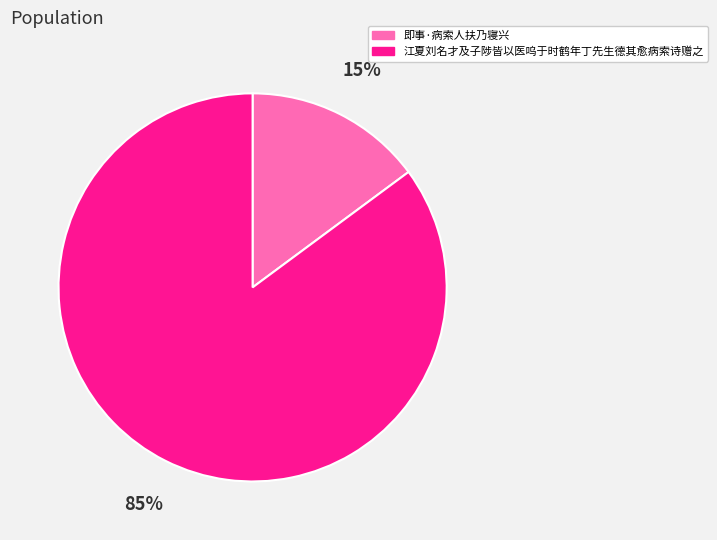

Rank the categories by value from lowest to highest.

即事·病索人扶乃寝兴, 江夏刘名才及子陟皆以医呜于时鹤年丁先生德其愈病索诗赠之